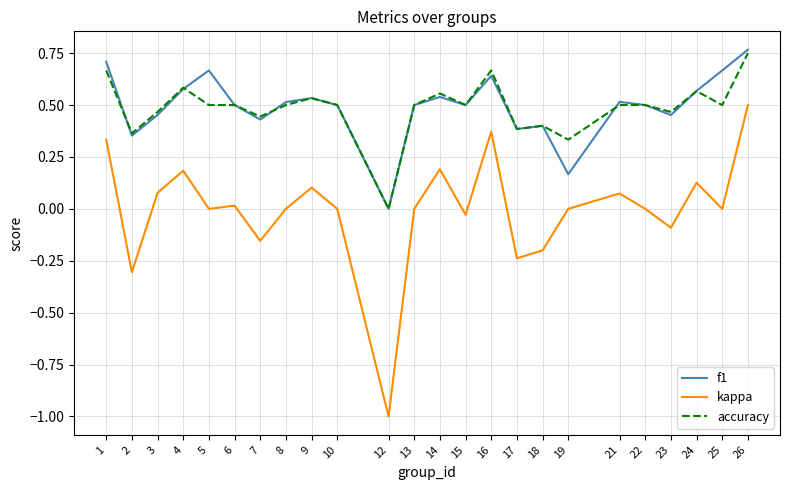

True or false: accuracy and kappa cross at least once.

False